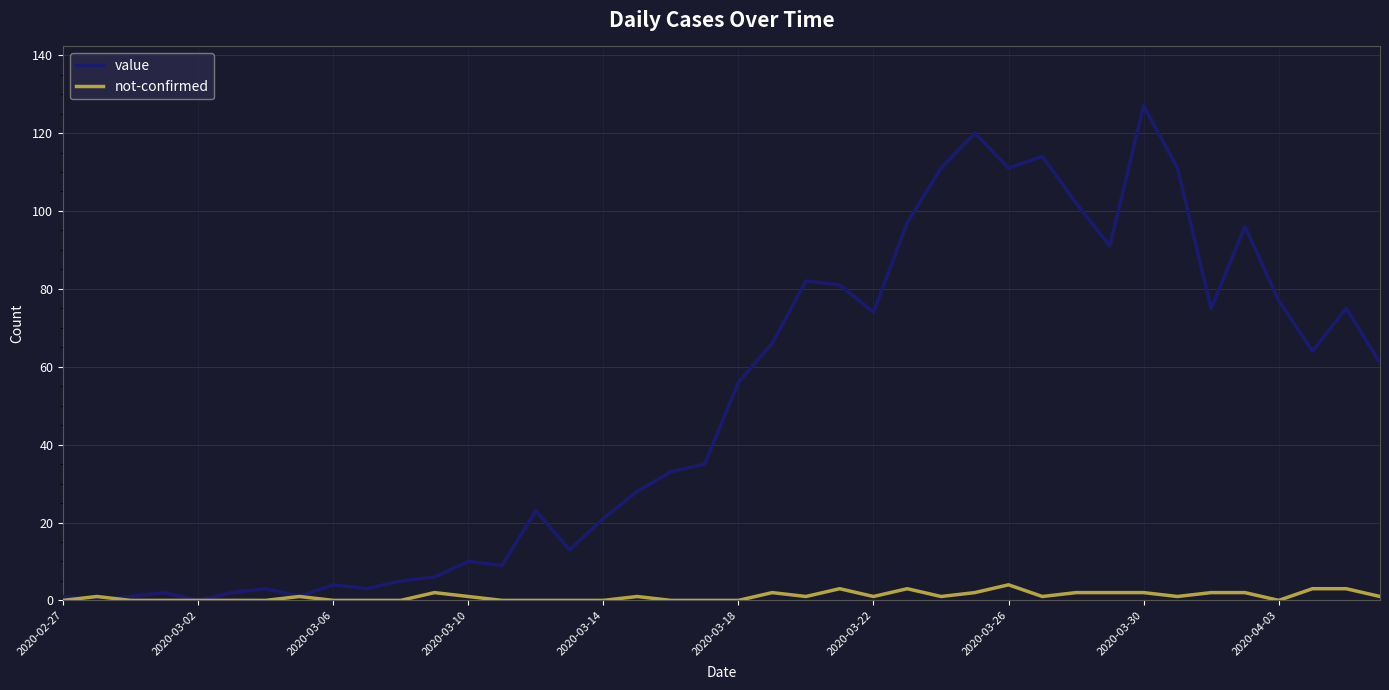

Which series has the largest total across all categories?

value